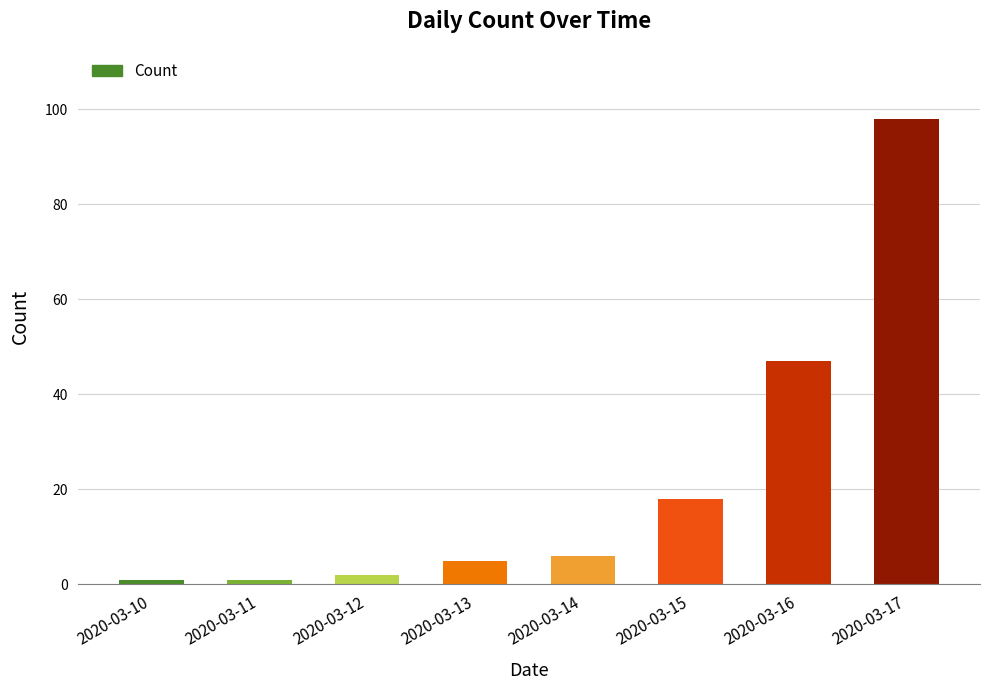

Count the number of data series in this chart.

1